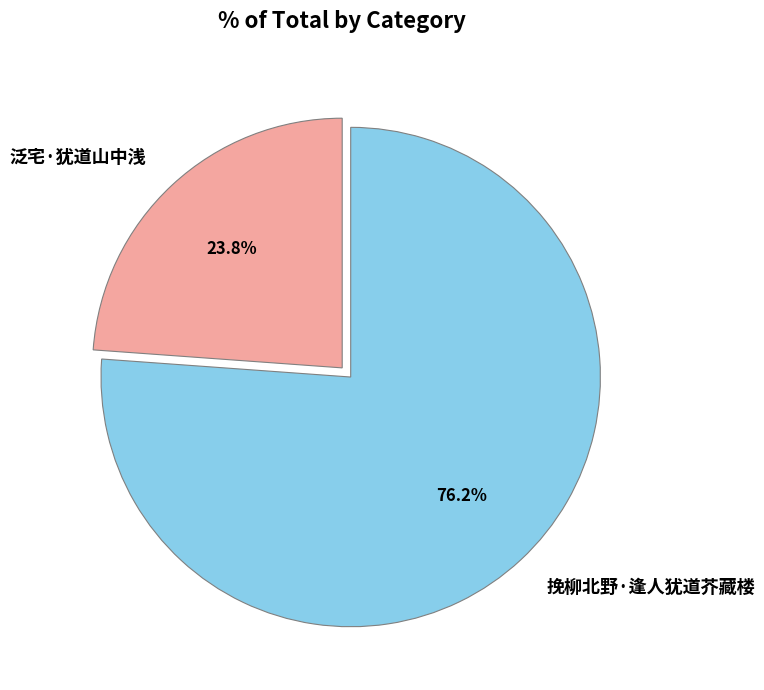

Combined, do 泛宅·犹道山中浅 and 挽柳北野·逢人犹道芥藏楼 account for over 50%?

Yes